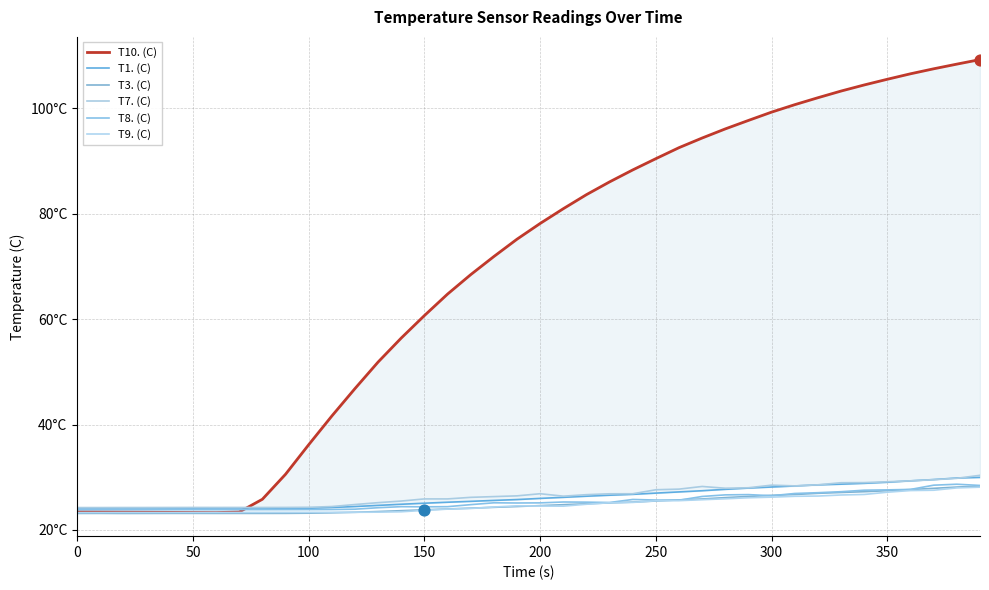

Which series has the largest total across all categories?

T10. (C)